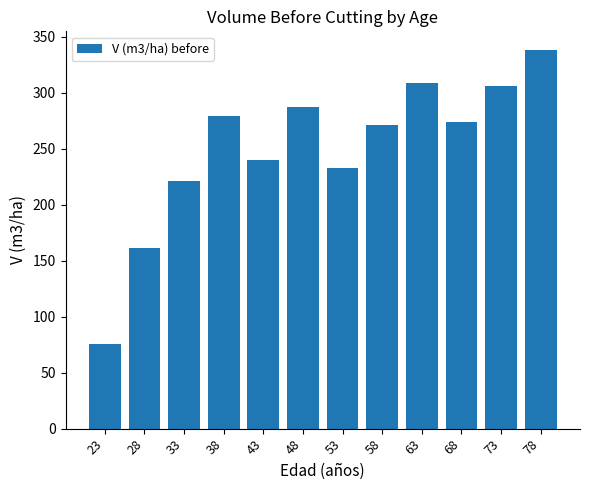

Is it true that the value at 78 is 337.9?

True